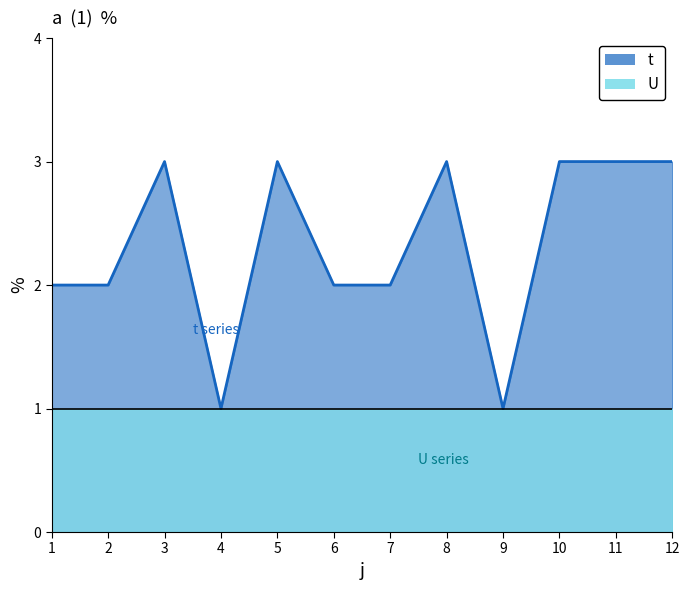

Reading left to right, transcribe all the data shown in this chart.

2	2	3	1	3	2	2	3	1	3	3	3